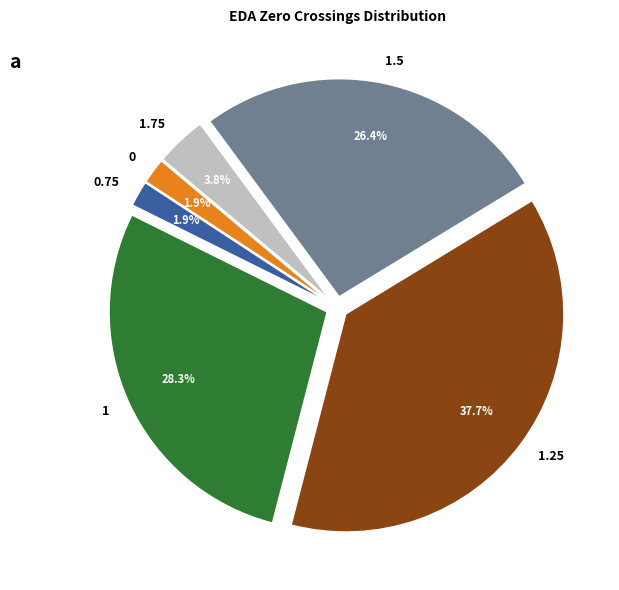

Between 1.75 and 1, which is larger?

1